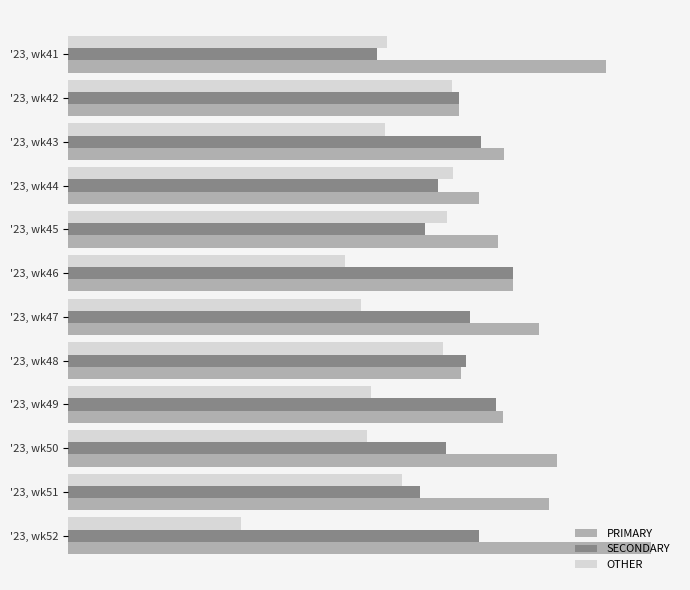

Where is OTHER nearest to the value 23?

'23, wk46